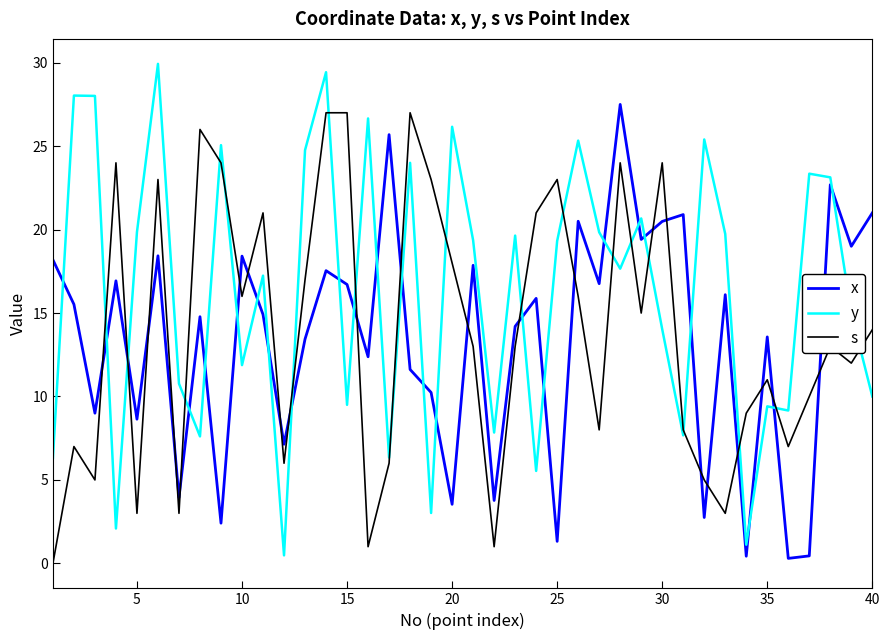

Which series has the largest total across all categories?

y